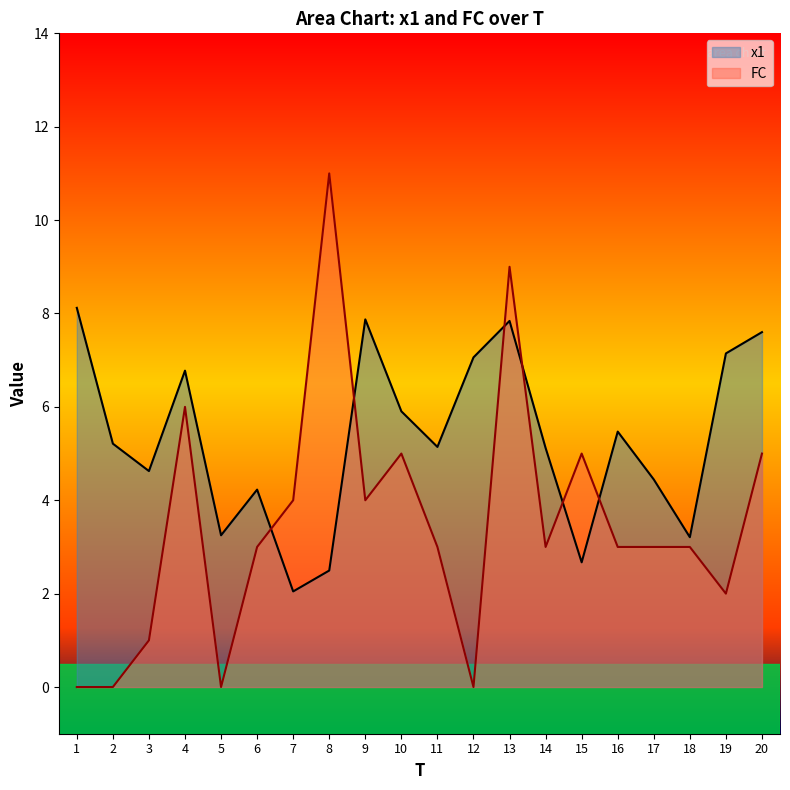

What is the total value across all series at 4?

12.8